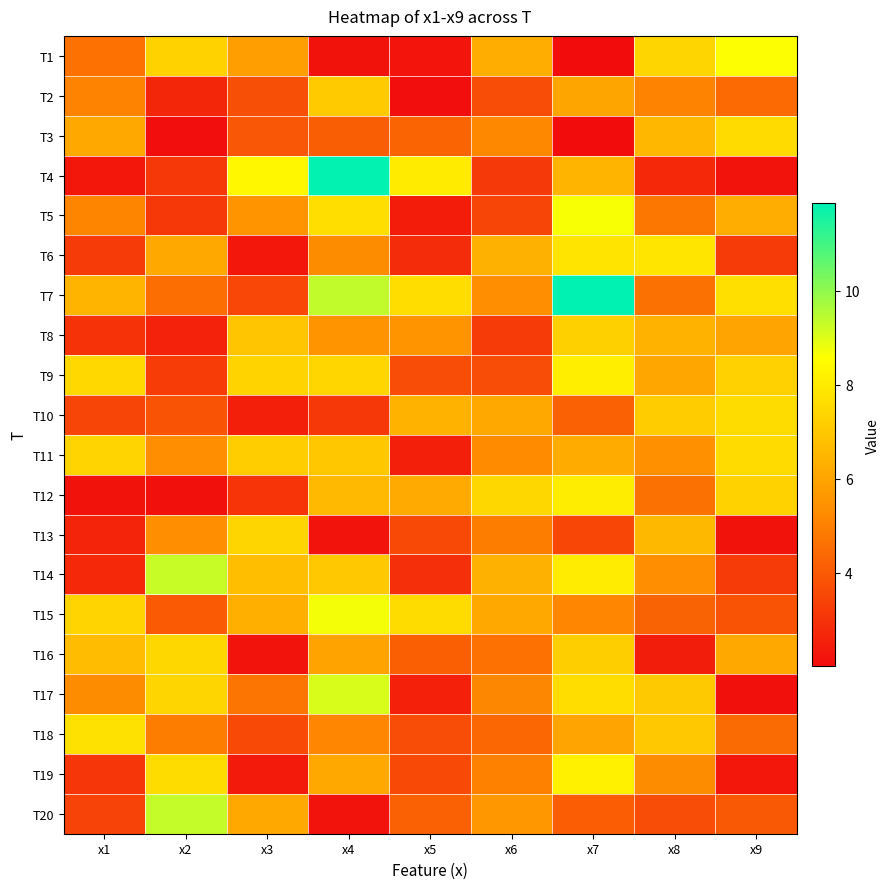

Reading right to left, what are all the values shown in this chart?

T1: x9=8.6	x8=7.4	x7=2.0	x6=6.3	x5=2.2	x4=2.2	x3=5.8	x2=7.3	x1=4.6
T2: x9=4.4	x8=5.1	x7=6.0	x6=3.7	x5=2.1	x4=7.1	x3=3.7	x2=2.7	x1=5.1
T3: x9=7.6	x8=6.5	x7=2.0	x6=5.2	x5=4.3	x4=4.1	x3=3.9	x2=2.0	x1=6.1
T4: x9=2.2	x8=2.7	x7=6.5	x6=3.2	x5=8.0	x4=11.8	x3=8.4	x2=3.1	x1=2.3
T5: x9=6.2	x8=4.8	x7=8.7	x6=3.5	x5=2.4	x4=7.6	x3=5.5	x2=3.1	x1=5.1
T6: x9=3.2	x8=7.8	x7=7.8	x6=6.4	x5=2.8	x4=5.3	x3=2.3	x2=6.1	x1=3.2
T7: x9=7.7	x8=4.6	x7=11.9	x6=5.4	x5=7.6	x4=9.4	x3=3.5	x2=4.5	x1=6.5
T8: x9=6.0	x8=6.4	x7=7.2	x6=3.2	x5=5.5	x4=5.5	x3=6.9	x2=2.6	x1=3.0
T9: x9=7.3	x8=6.1	x7=8.1	x6=3.7	x5=3.7	x4=7.4	x3=7.3	x2=3.2	x1=7.5
T10: x9=7.6	x8=7.1	x7=4.2	x6=6.1	x5=6.4	x4=3.2	x3=2.5	x2=3.8	x1=3.5
T11: x9=7.6	x8=5.4	x7=6.2	x6=5.3	x5=2.5	x4=7.0	x3=7.2	x2=5.3	x1=7.4
T12: x9=7.3	x8=4.6	x7=8.1	x6=7.4	x5=6.1	x4=6.6	x3=3.0	x2=2.1	x1=2.2
T13: x9=2.2	x8=6.6	x7=3.5	x6=4.9	x5=3.6	x4=2.2	x3=7.4	x2=5.4	x1=2.6
T14: x9=3.2	x8=5.4	x7=8.0	x6=6.3	x5=2.9	x4=7.0	x3=6.8	x2=9.3	x1=2.7
T15: x9=3.9	x8=4.3	x7=5.1	x6=6.1	x5=7.6	x4=8.7	x3=6.3	x2=4.0	x1=7.3
T16: x9=6.1	x8=2.5	x7=7.2	x6=4.6	x5=4.1	x4=6.0	x3=2.2	x2=7.4	x1=6.7
T17: x9=2.1	x8=7.0	x7=7.6	x6=5.2	x5=2.5	x4=9.1	x3=4.7	x2=7.4	x1=5.3
T18: x9=4.5	x8=7.0	x7=6.0	x6=4.4	x5=3.7	x4=5.1	x3=3.6	x2=4.9	x1=7.7
T19: x9=2.3	x8=5.3	x7=8.2	x6=5.0	x5=3.6	x4=6.1	x3=2.3	x2=7.6	x1=3.1
T20: x9=4.0	x8=3.7	x7=4.1	x6=5.7	x5=4.2	x4=2.2	x3=6.1	x2=9.3	x1=3.4